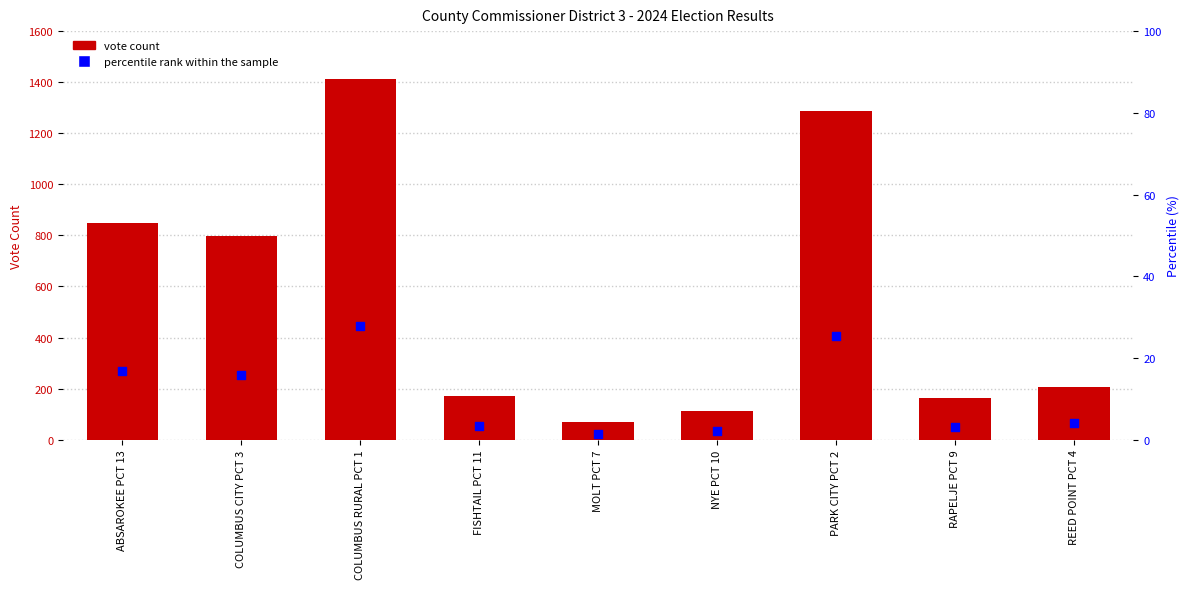

Is the value of percentile rank within the sample at ABSAROKEE PCT 13 greater than the value of ROGER WEBB (Republican) at COLUMBUS RURAL PCT 1?

No